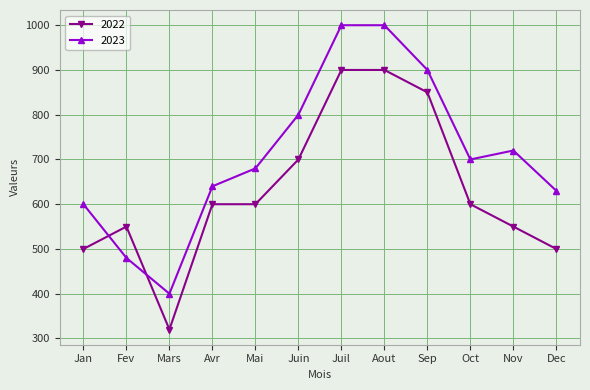

Reading right to left, extract all data points from this chart.

2022: 500	550	600	850	900	900	700	600	600	320	550	500
2023: 630	720	700	900	1000	1000	800	680	640	400	480	600